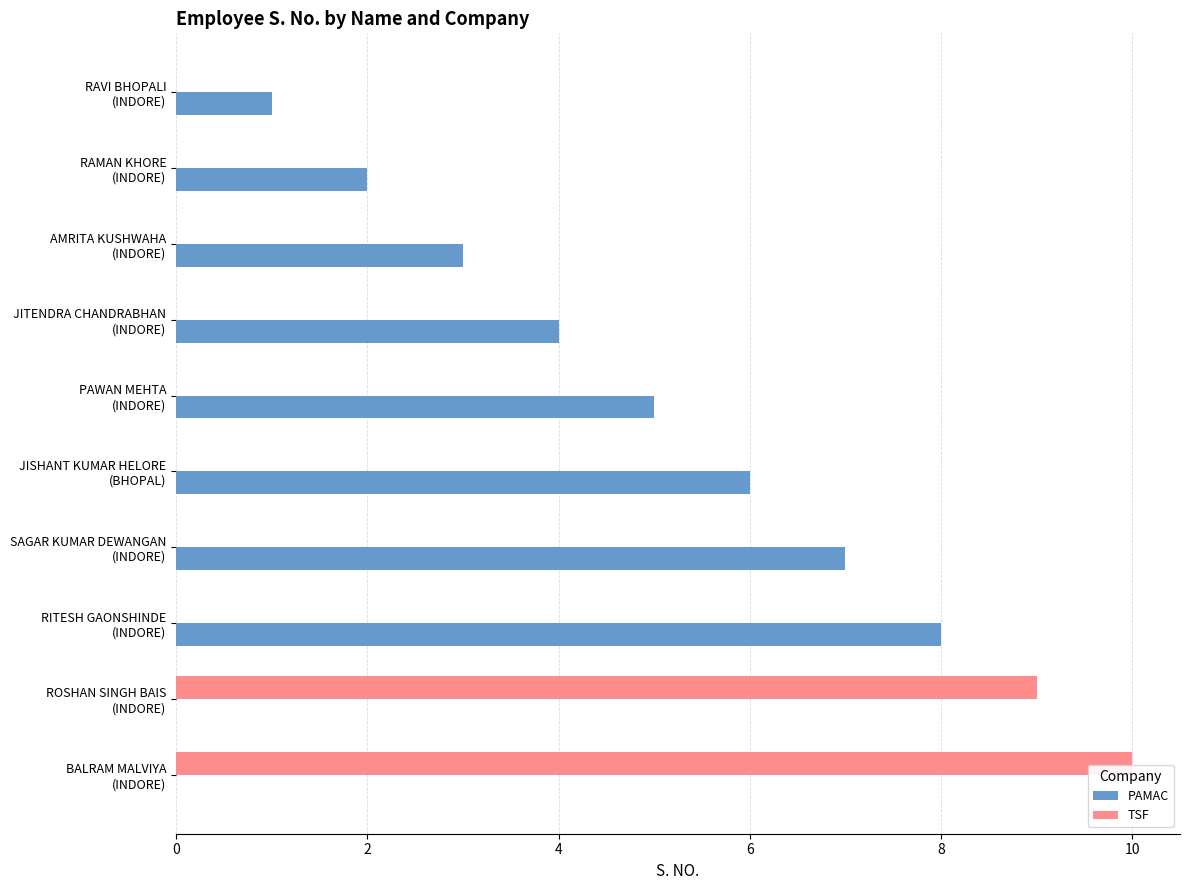

What is the greatest value displayed?

10